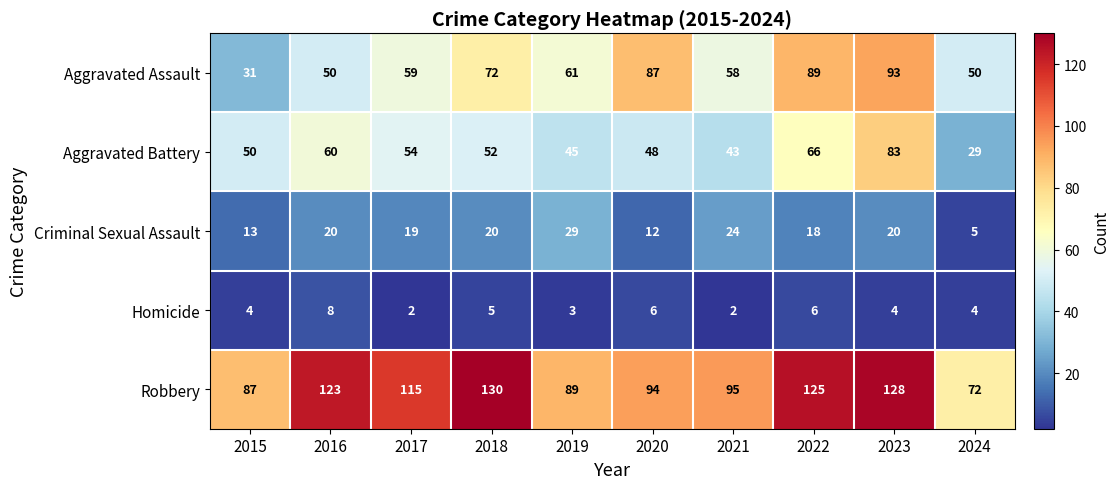

True or false: Homicide has a value of 2 at 2021.

True